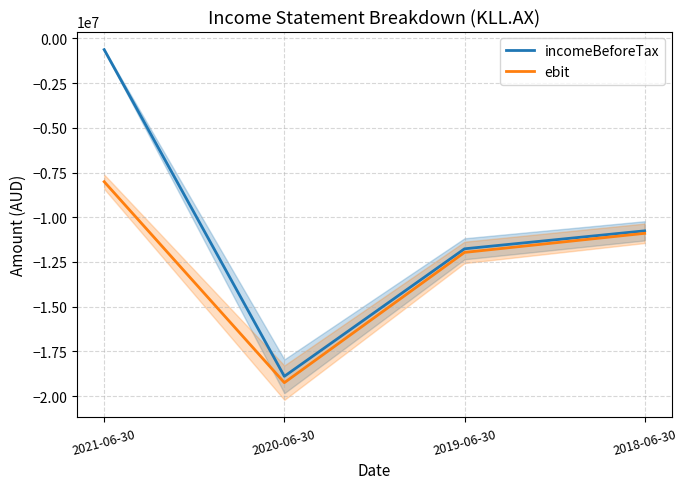

What is the value of the ebit point at the 3rd from the left?

-11963663